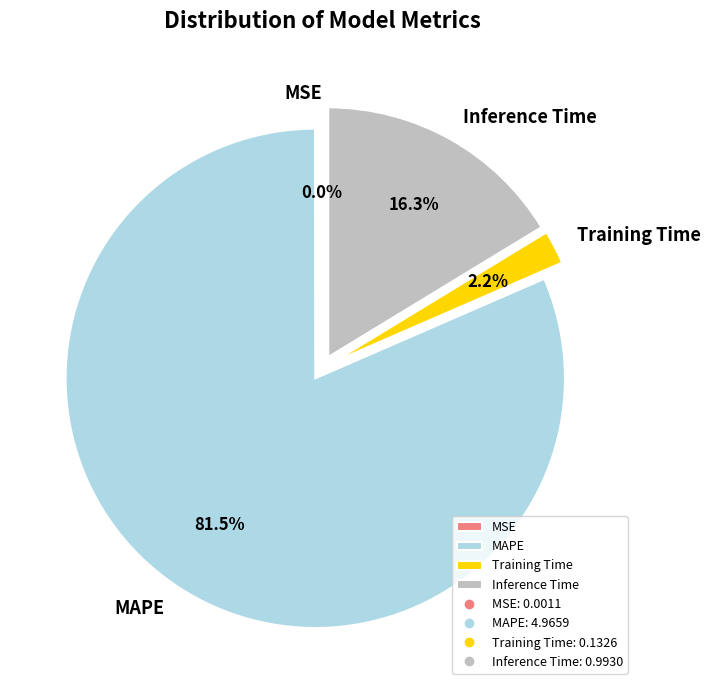

The Inference Time slice represents 16% of the pie. True or false?

True